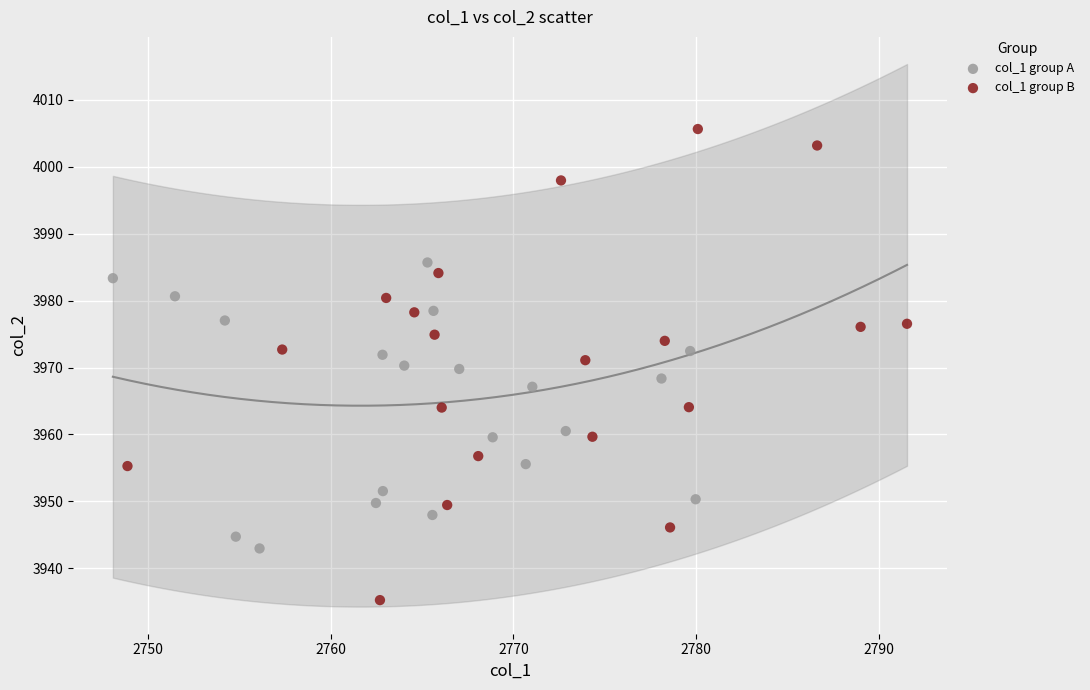

Which series contains the highest Y value?

col_1 group B